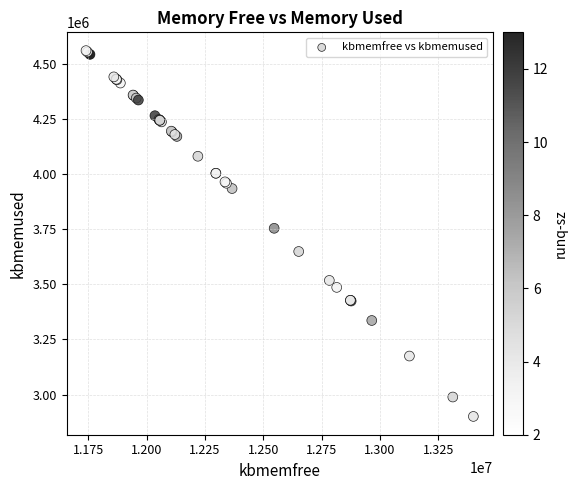

What Y value in the scatter plot is closest to 3730752?

3754480